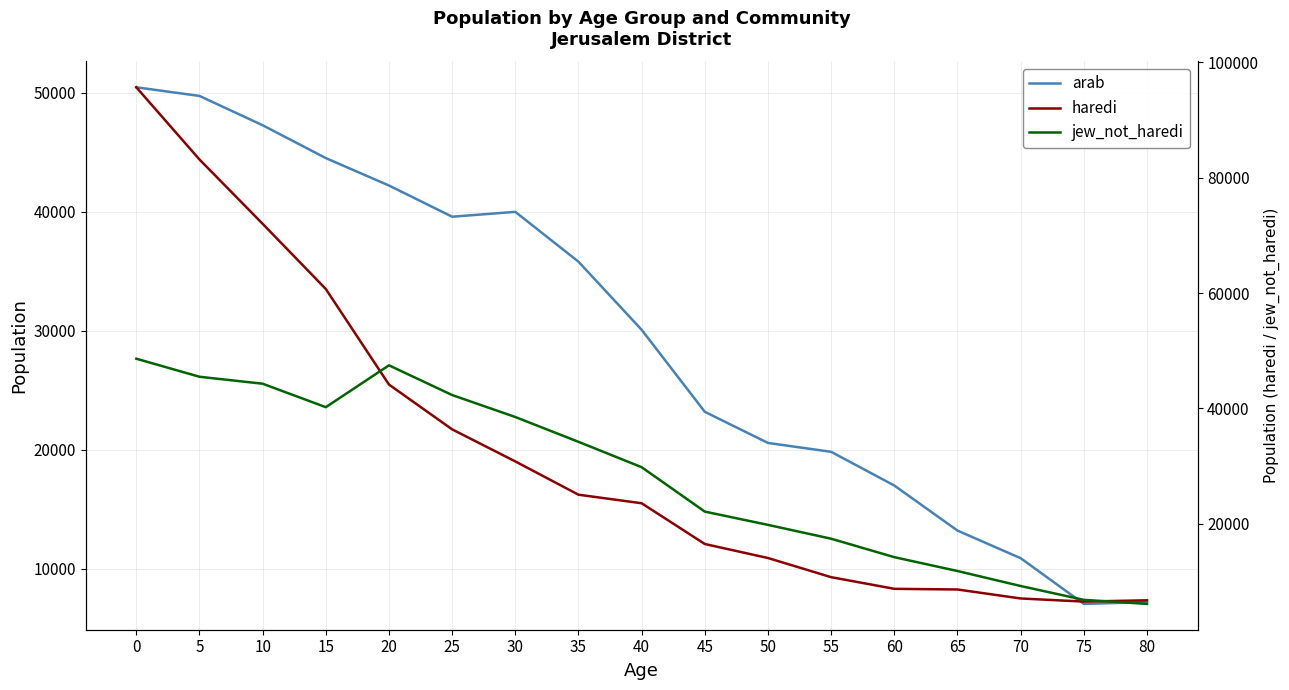

True or false: haredi and jew_not_haredi cross at least once.

True